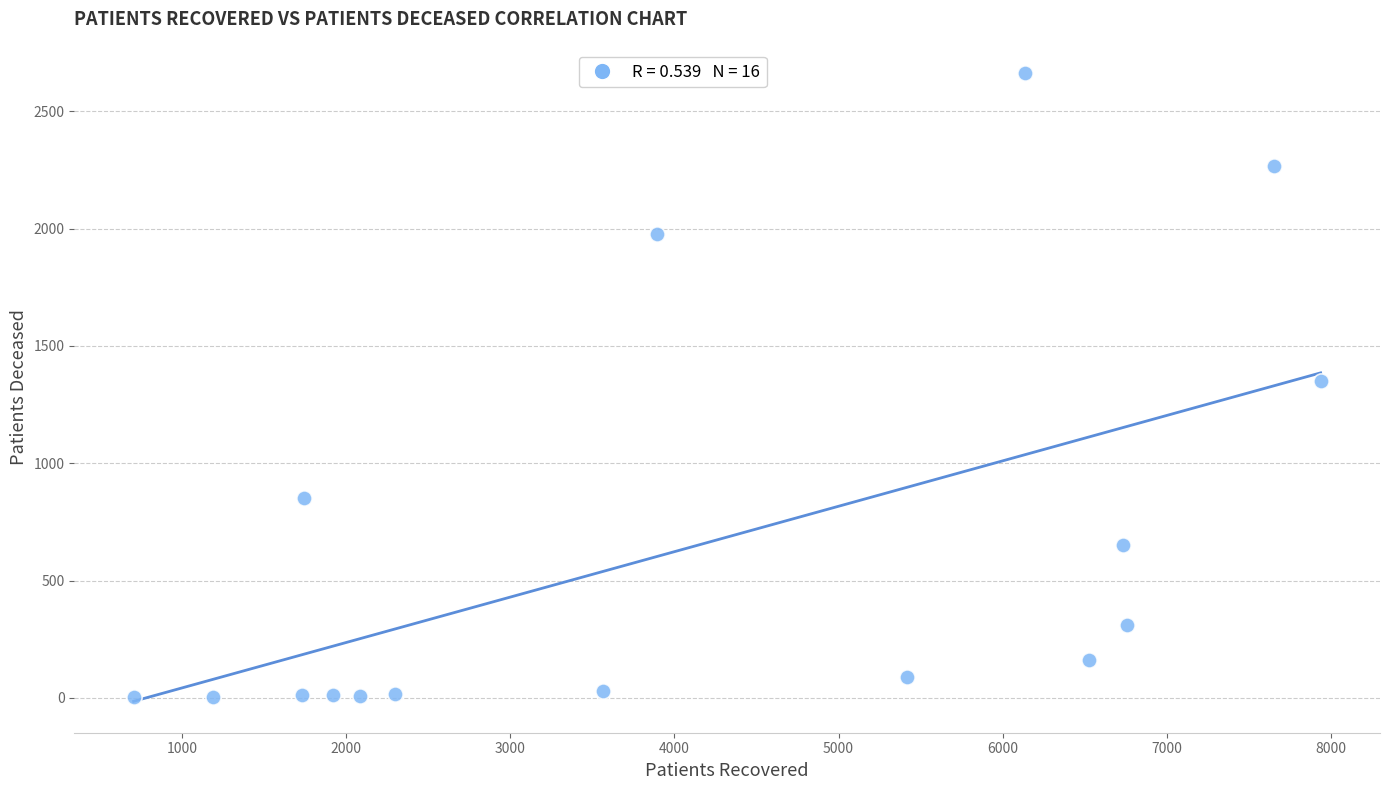

What is the range of X values (max minus min)?

7231